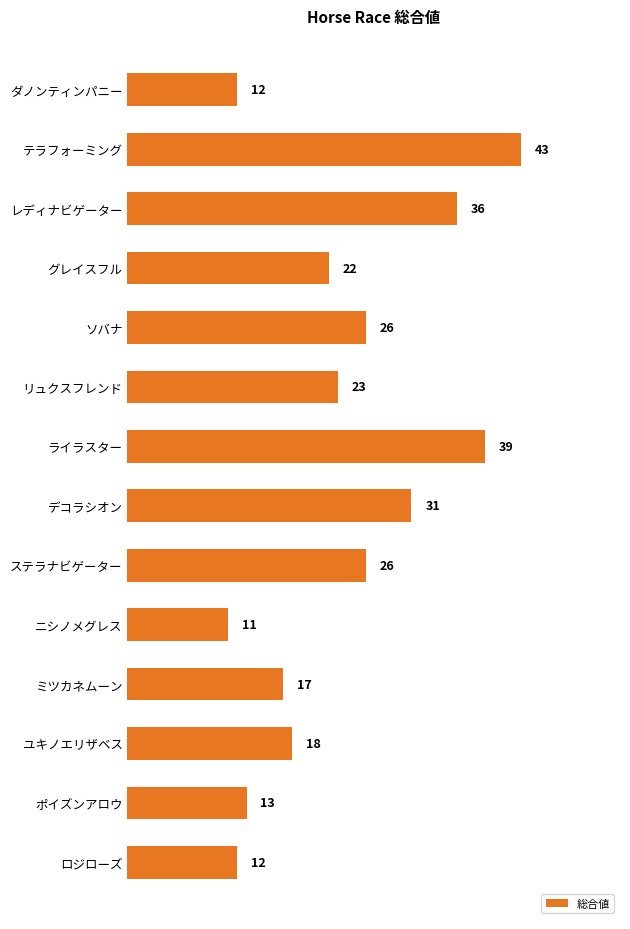

How many bars are there in total?

14